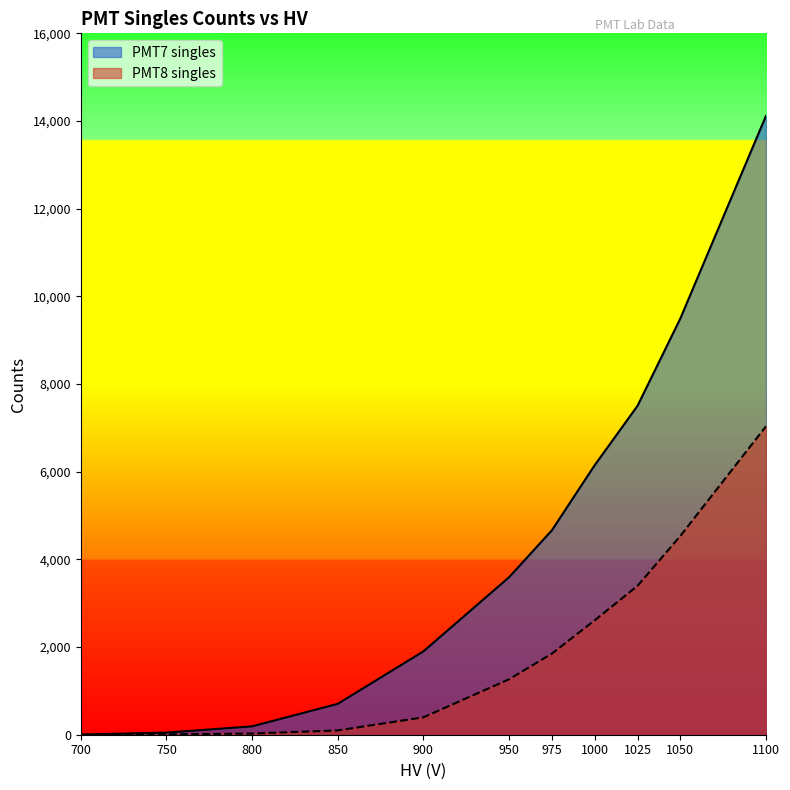

Reading left to right, list all the values displayed in this chart.

PMT7 singles: 700=4	750=48	800=191	850=704	900=1901	950=3592	975=4663	1000=6149	1025=7503	1050=9496	1100=14119
PMT8 singles: 700=0	750=8	800=27	850=98	900=397	950=1265	975=1850	1000=2610	1025=3396	1050=4535	1100=7037